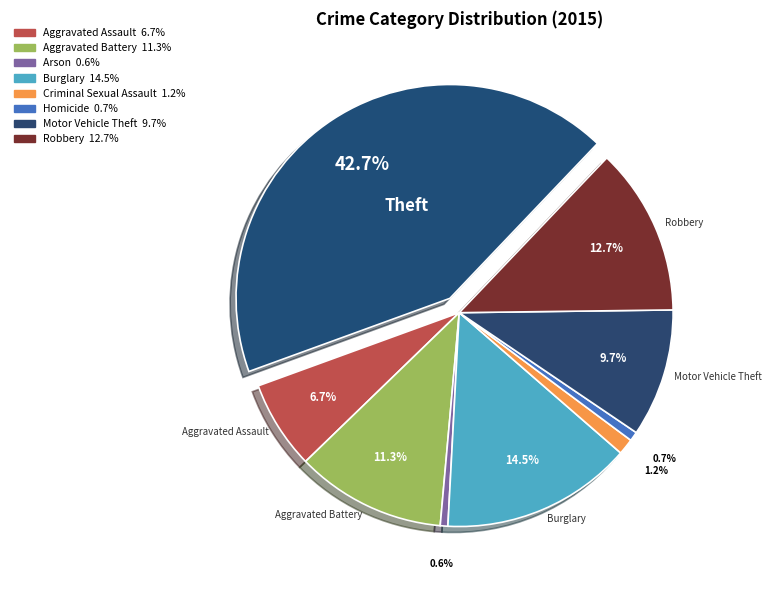

Count the number of slices in the pie.

9